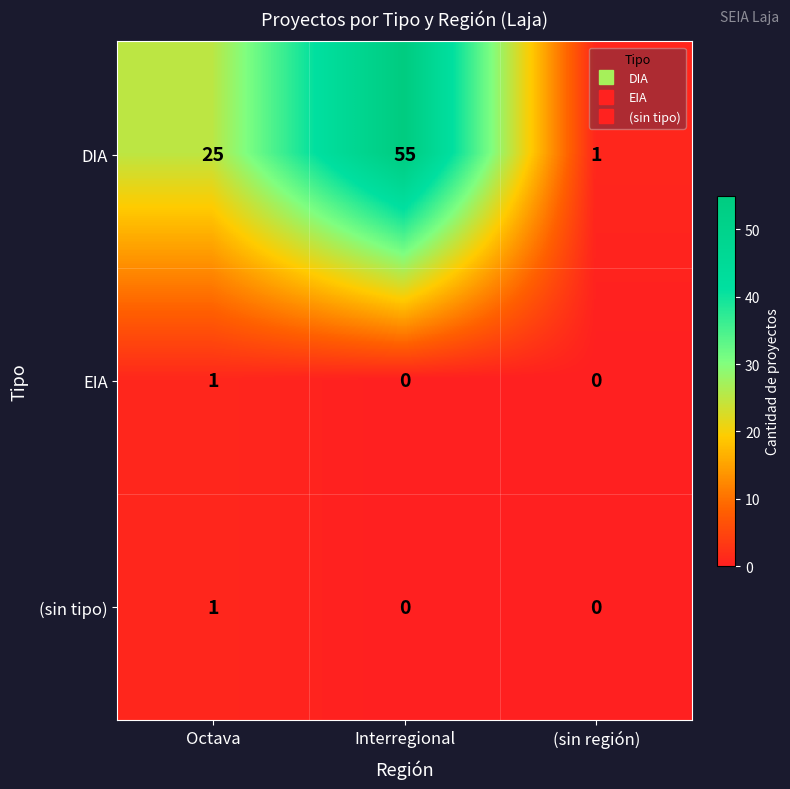

What is the difference between the maximum and minimum values in the DIA series?

54